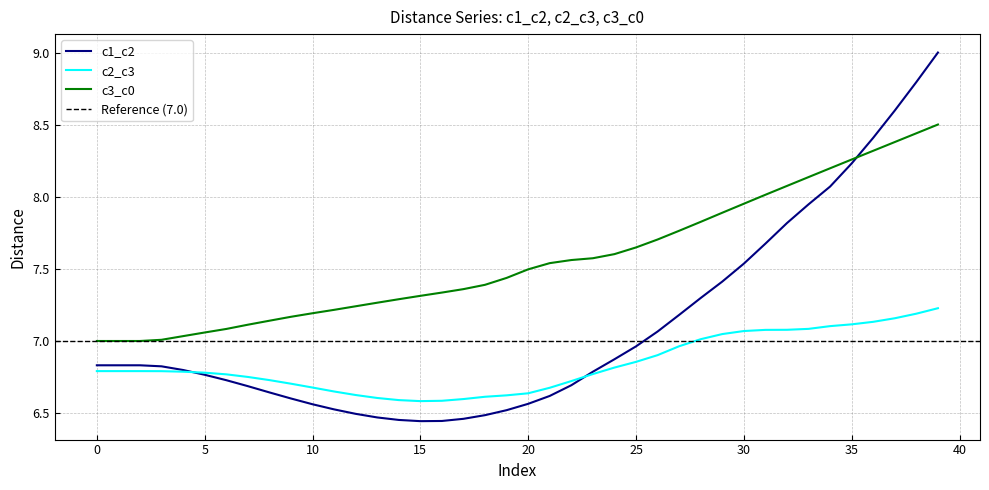

What is the maximum value for c3_c0?

8.5